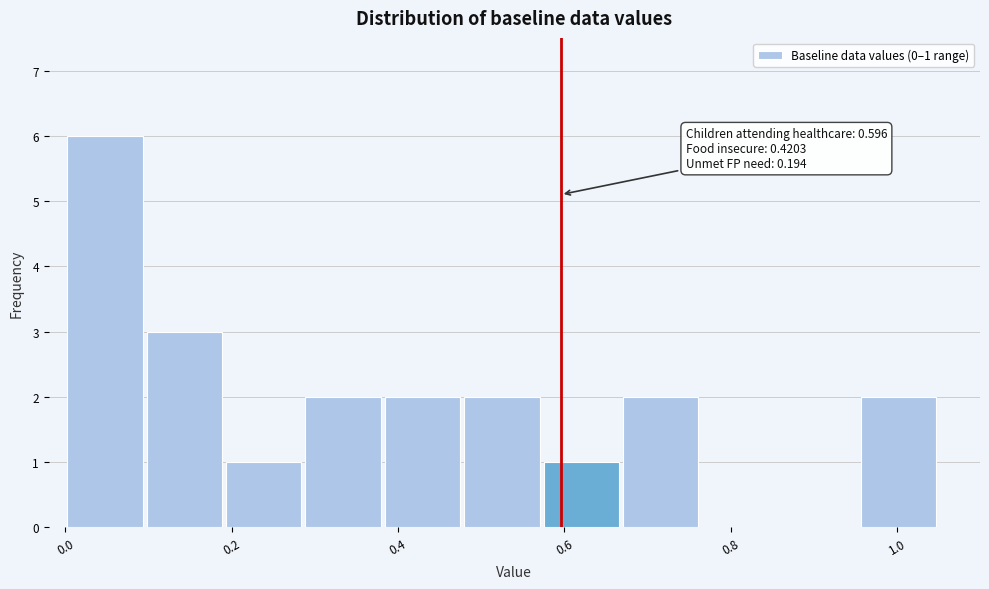

Which range on the x-axis has the tallest bar?

0.00 to 0.10